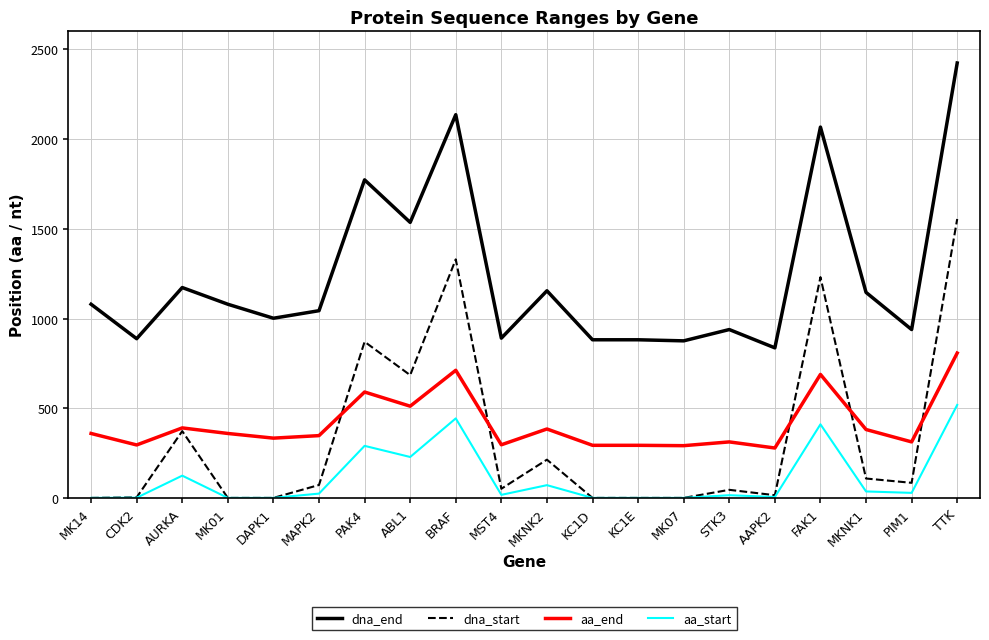

Rank the series by their maximum value, from highest to lowest.

dna_end, dna_start, aa_end, aa_start